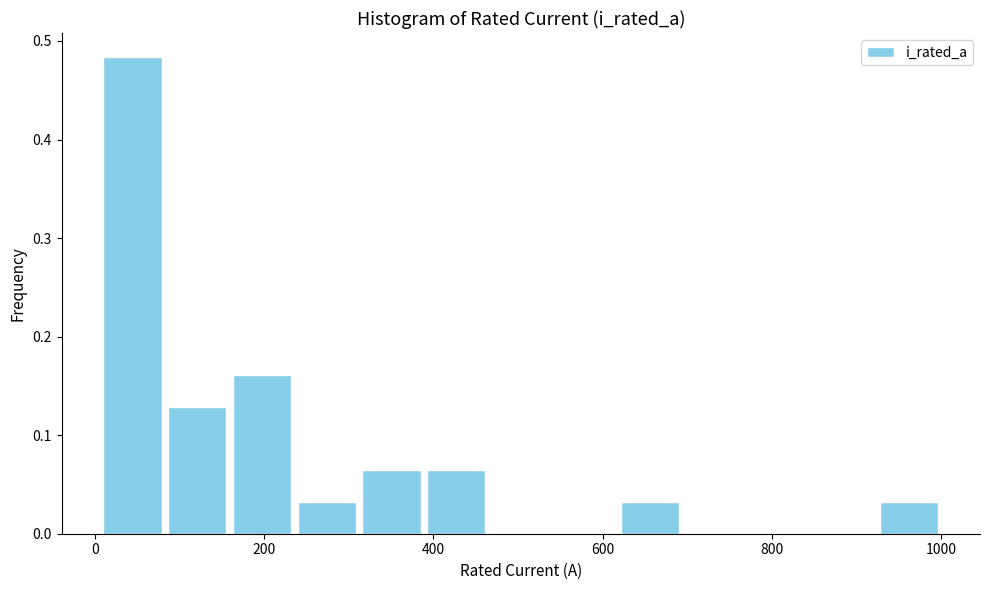

Read against the x-axis, roughly where is the centre of the tallest bar?

40